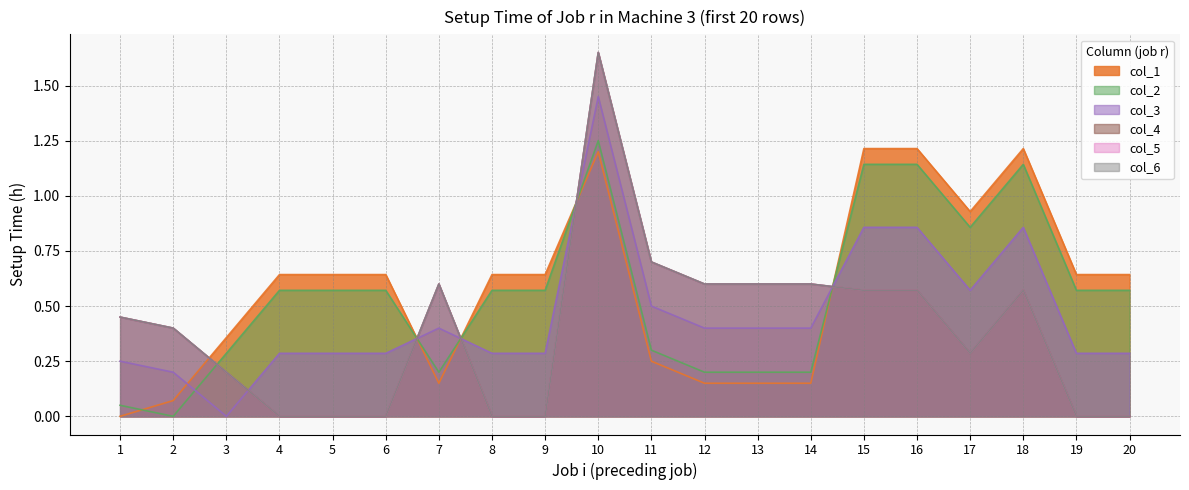

Does the chart display data point markers on the line(s)?

No